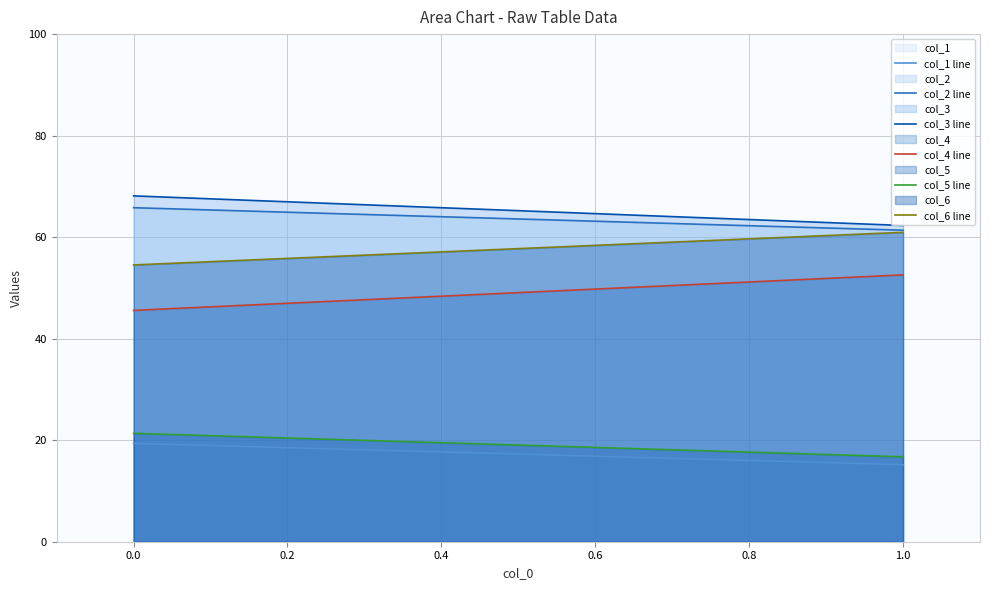

Count the number of data series in this chart.

6